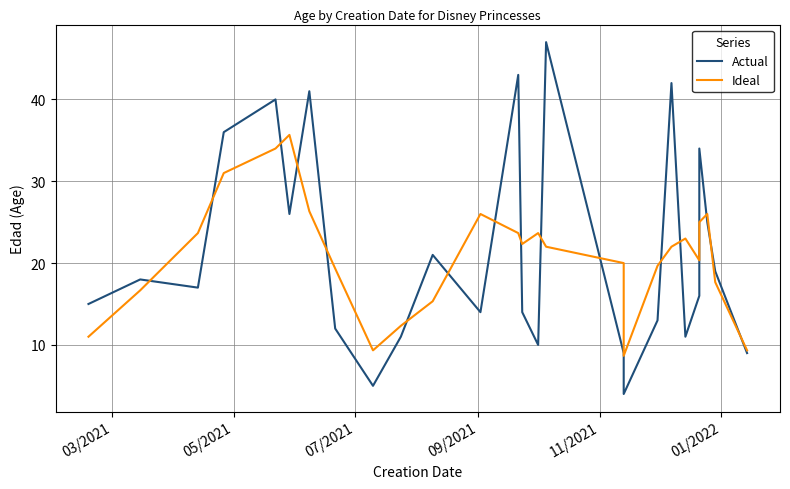

How many interior local peaks does the Ideal series have?

5